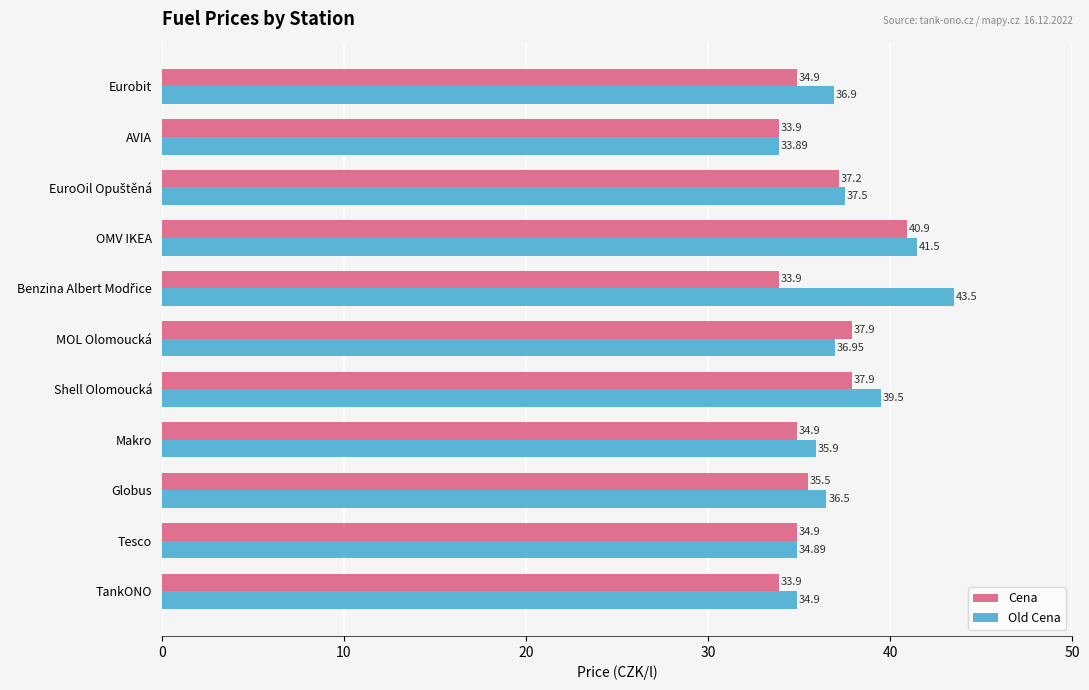

List the series in order of their overall mean, highest first.

Old Cena, Cena